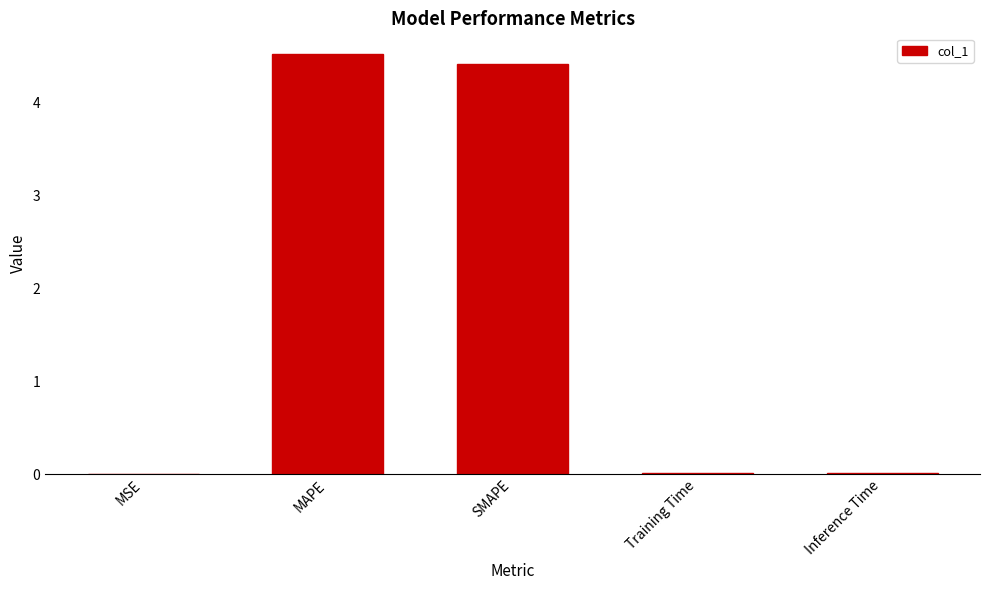

Which category has the highest value across all series?

MAPE